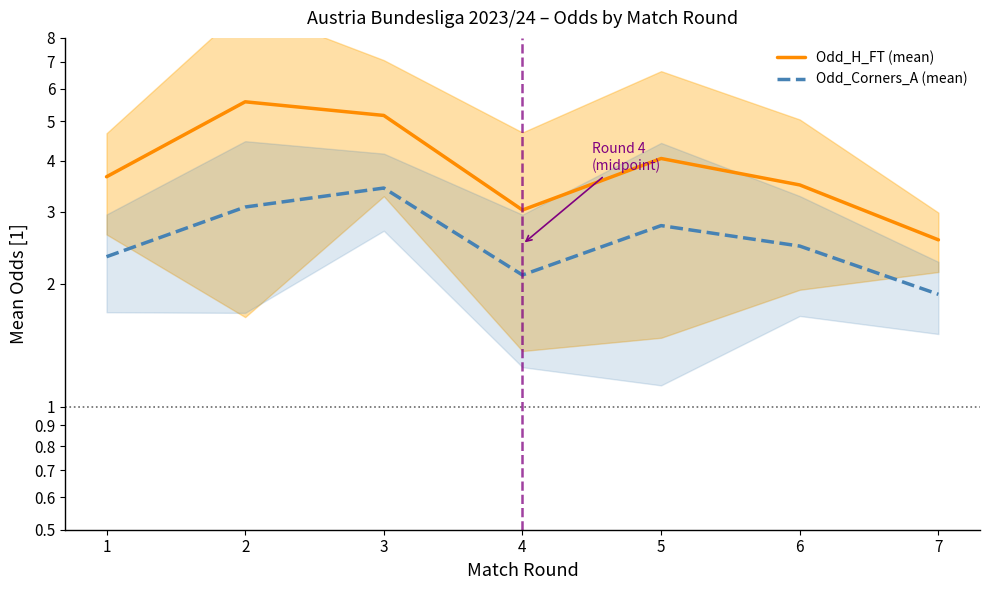

What is the value of the Odd_H_FT (mean) point at the 4th from the left?

3.0